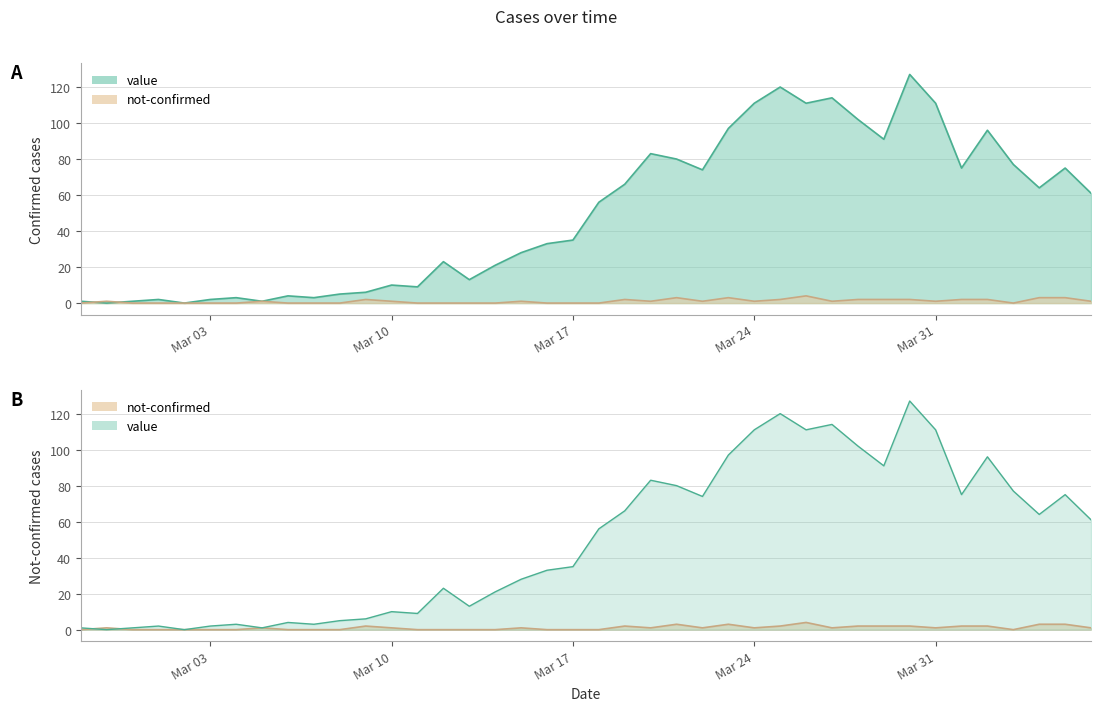

How many intersections are there between not-confirmed and value?

2